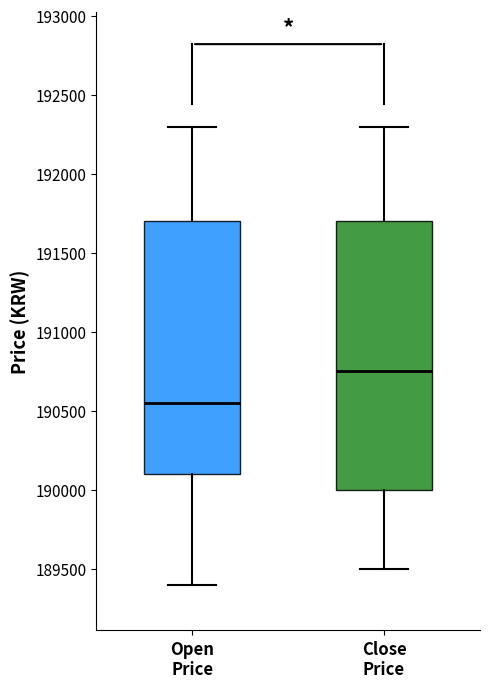

Which box is the tallest, from its lower edge to its upper edge?

Close Price